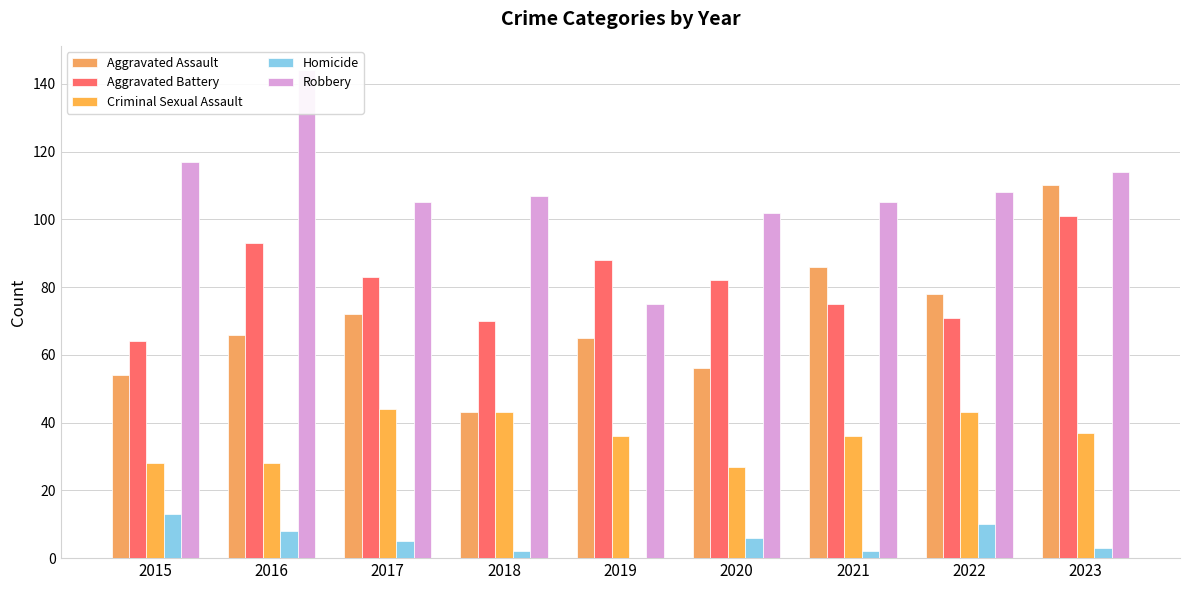

What is the average value of the Robbery series?

109